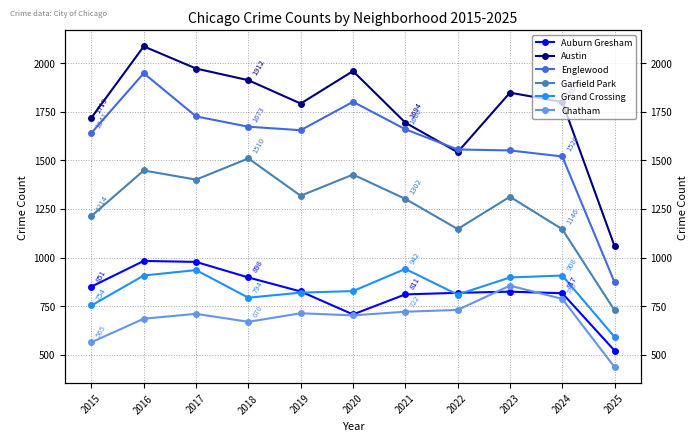

After their last crossing, which series has the higher values: Auburn Gresham or Grand Crossing?

Grand Crossing